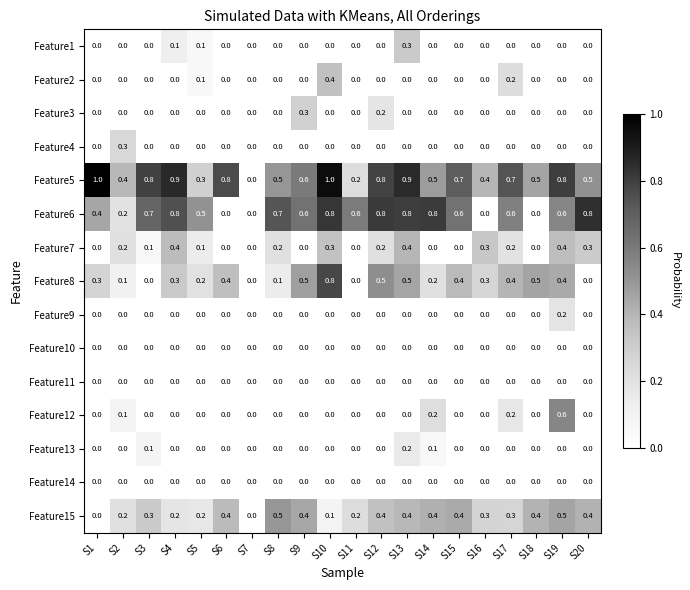

Which series has the widest spread of values?

Feature5